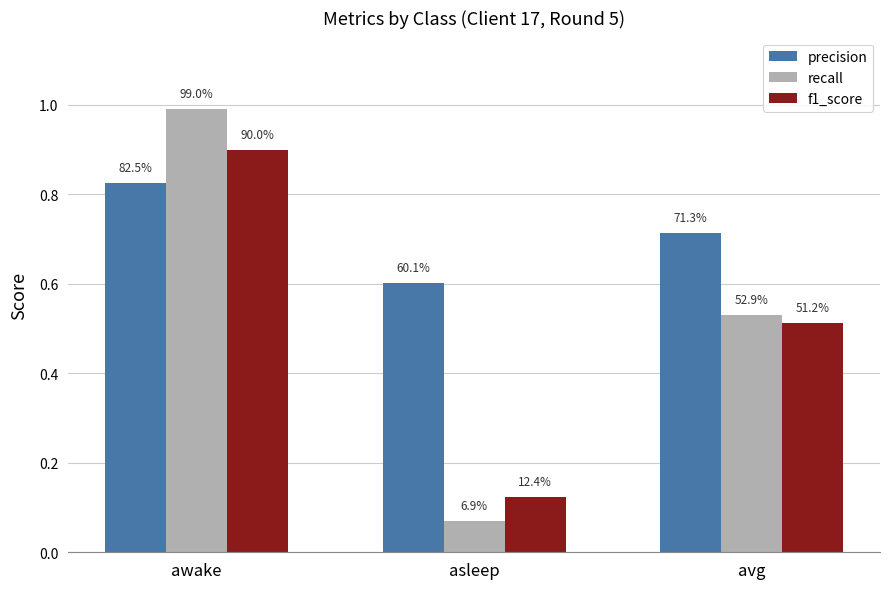

Are the bars horizontal?

No